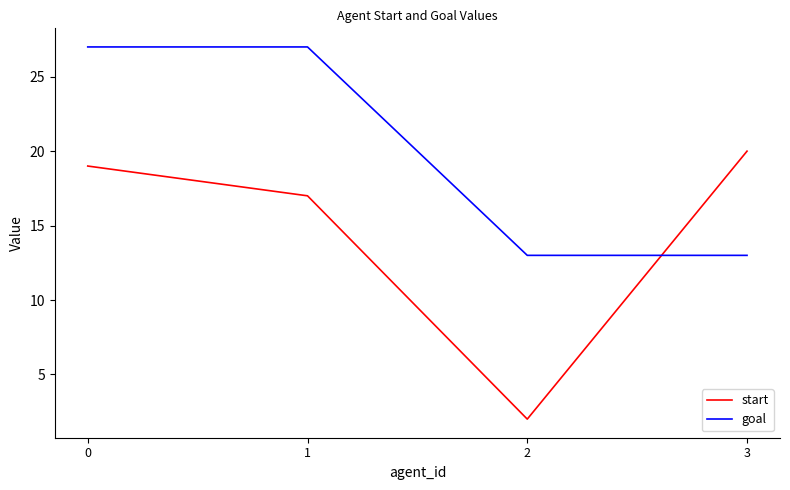

Which series ends up on top after the final intersection of goal and start?

start